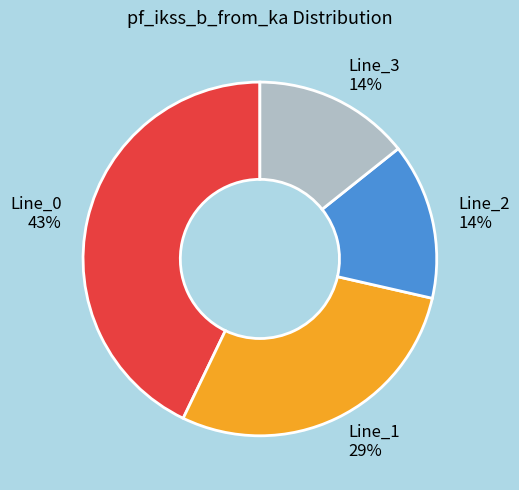

Is the sum of Line_2 and Line_1 greater than half?

No